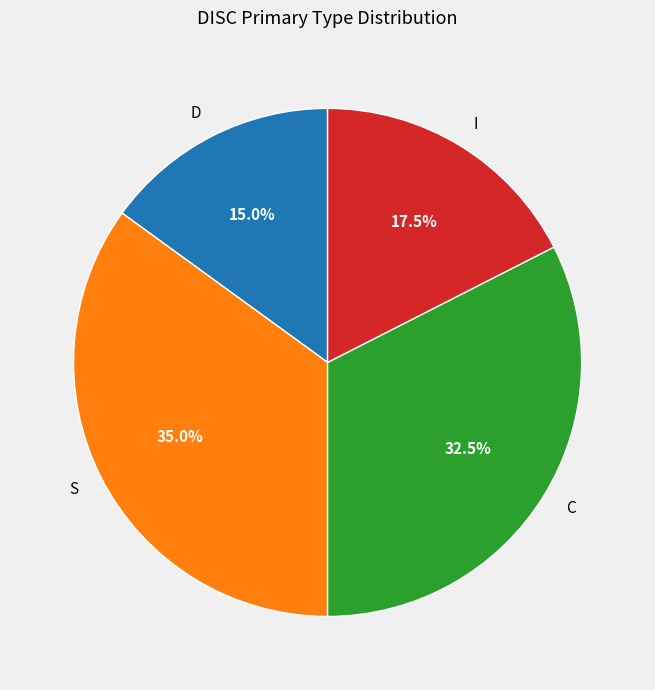

Is it true that C is 40% of the pie?

False